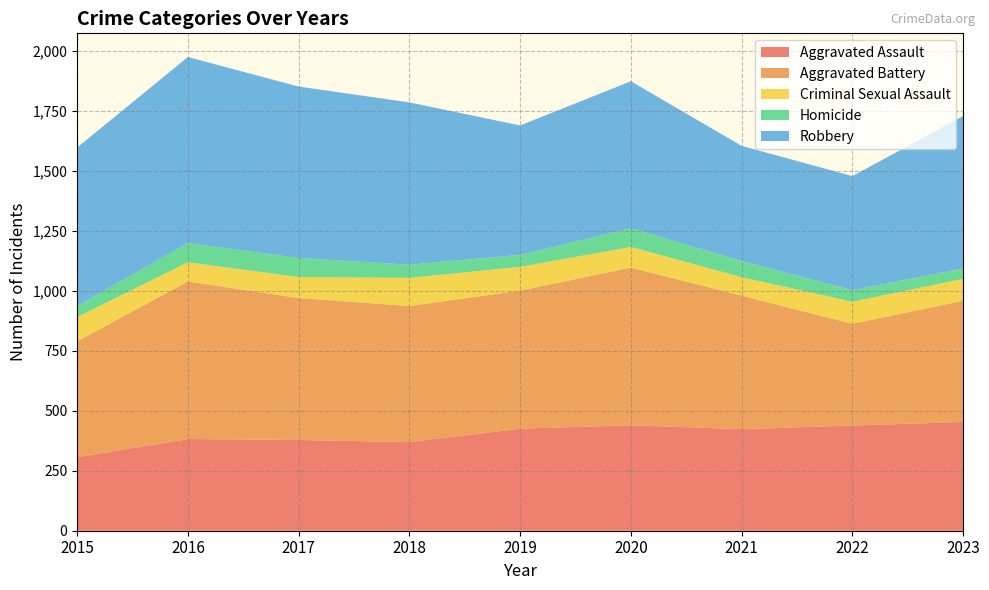

Reading left to right, what are all the values shown in this chart?

Aggravated Assault: 306	382	378	369	425	439	423	438	453
Aggravated Battery: 483	656	591	567	575	657	556	424	505
Criminal Sexual Assault: 101	80	88	117	99	86	77	92	91
Homicide: 46	80	79	55	50	78	67	48	43
Robbery: 660	775	714	676	539	612	480	475	635